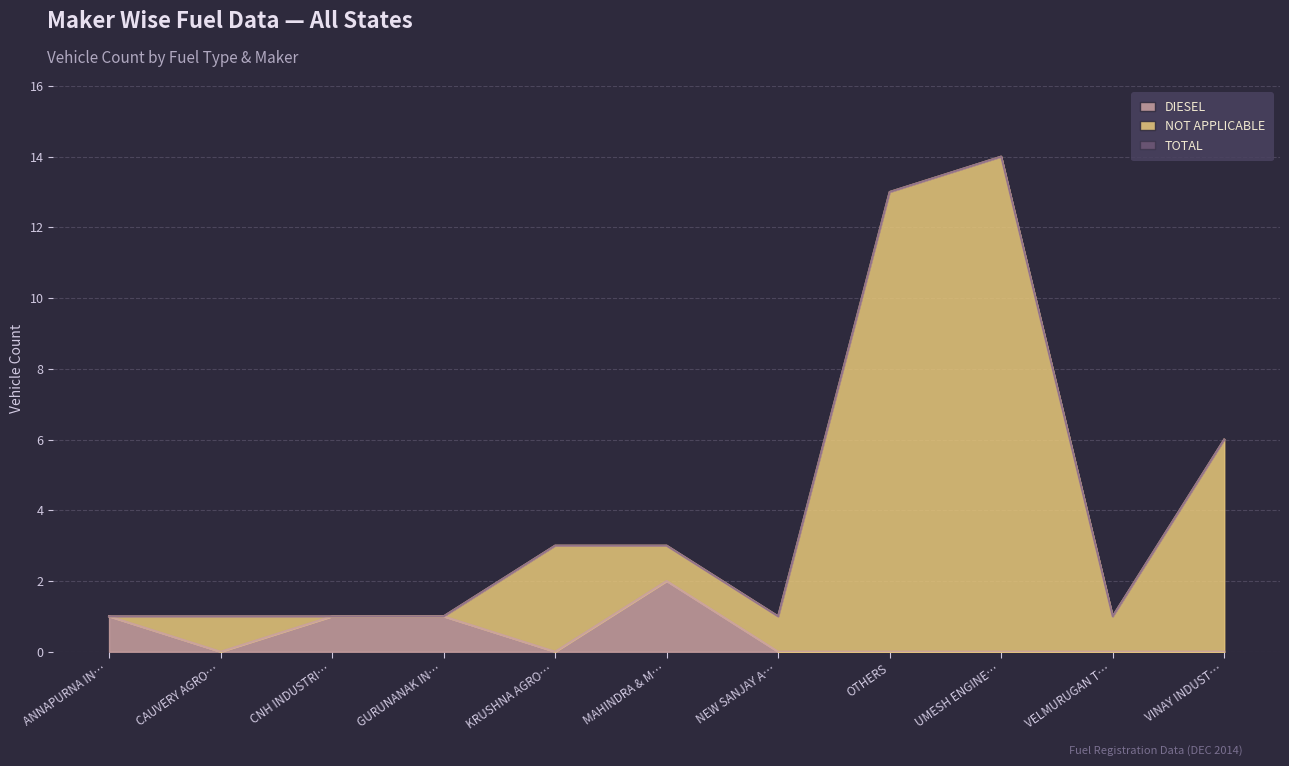

What are all the series names shown in the legend?

DIESEL, NOT APPLICABLE, TOTAL